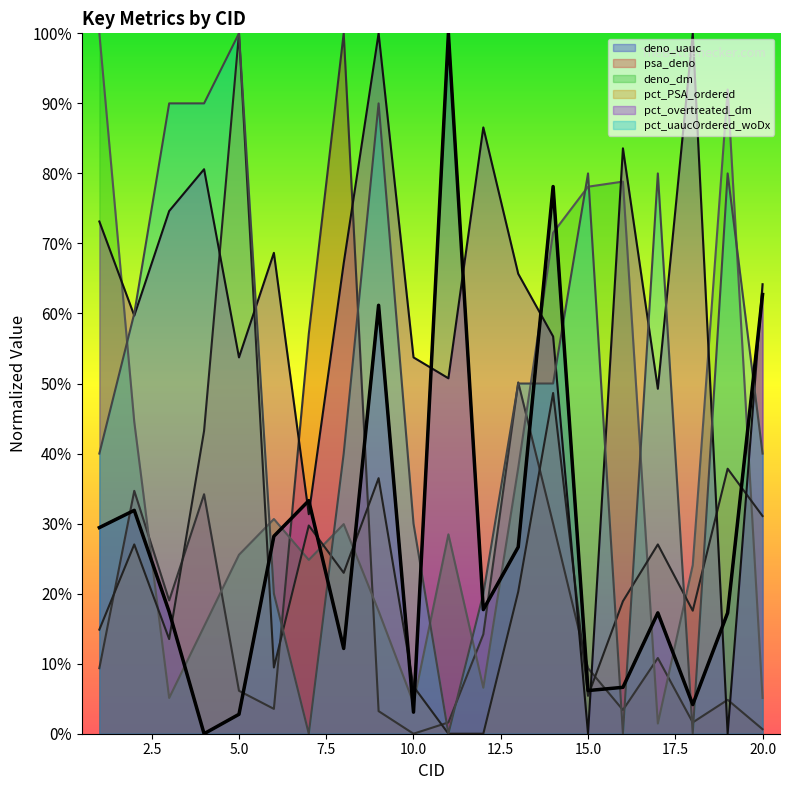

What is the value of the pct_PSA_ordered point at the 3rd from the left?

0.1